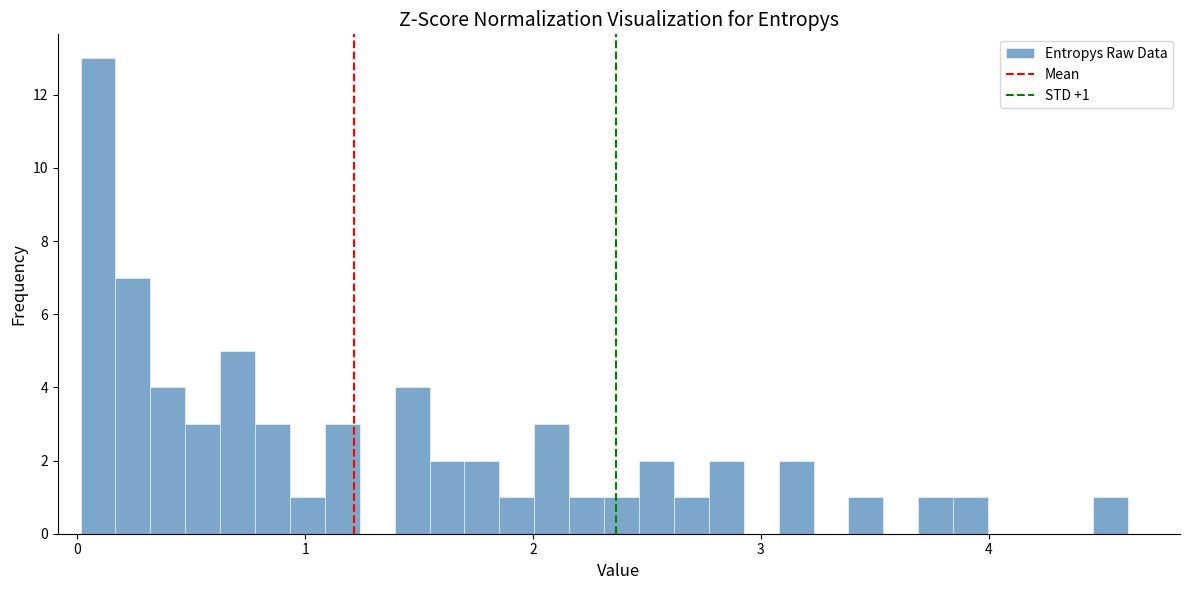

Read against the x-axis, roughly where is the centre of the tallest bar?

0.1